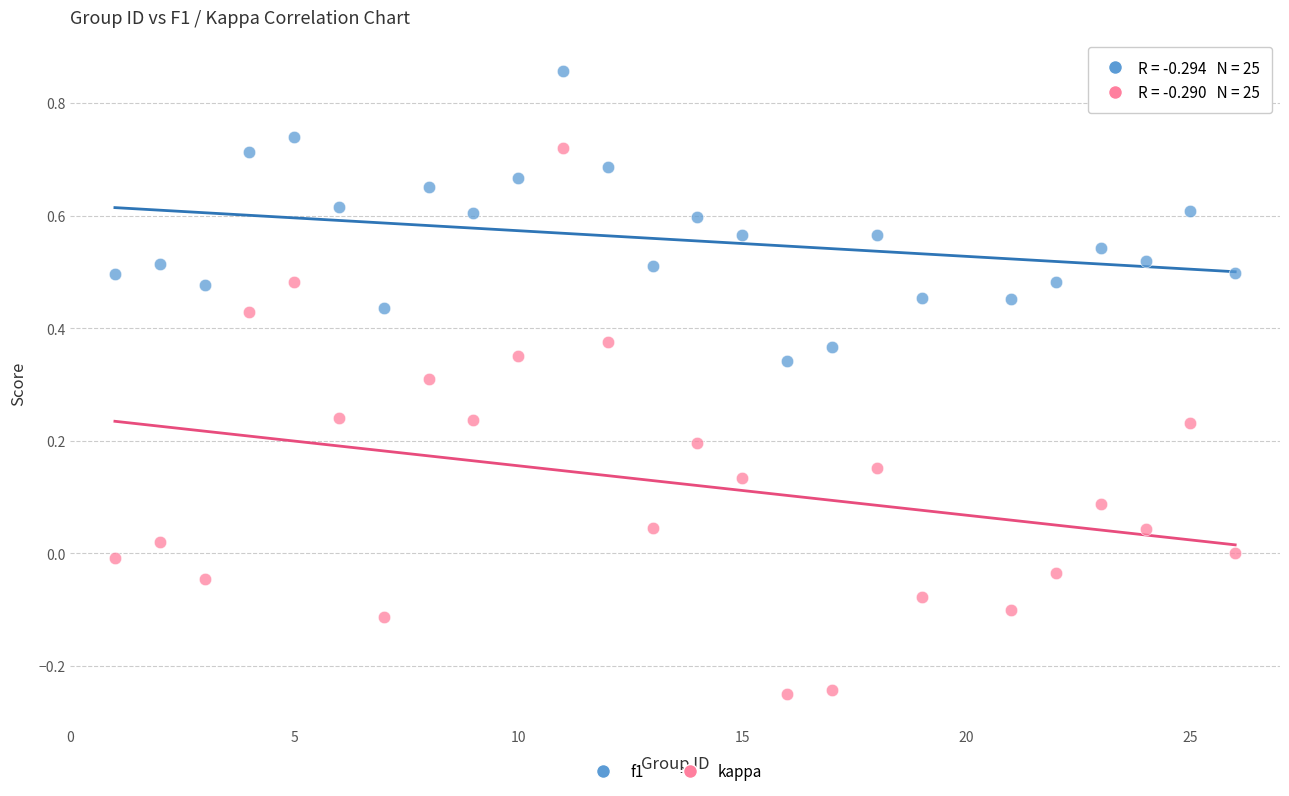

Which series contains the lowest Y value?

kappa